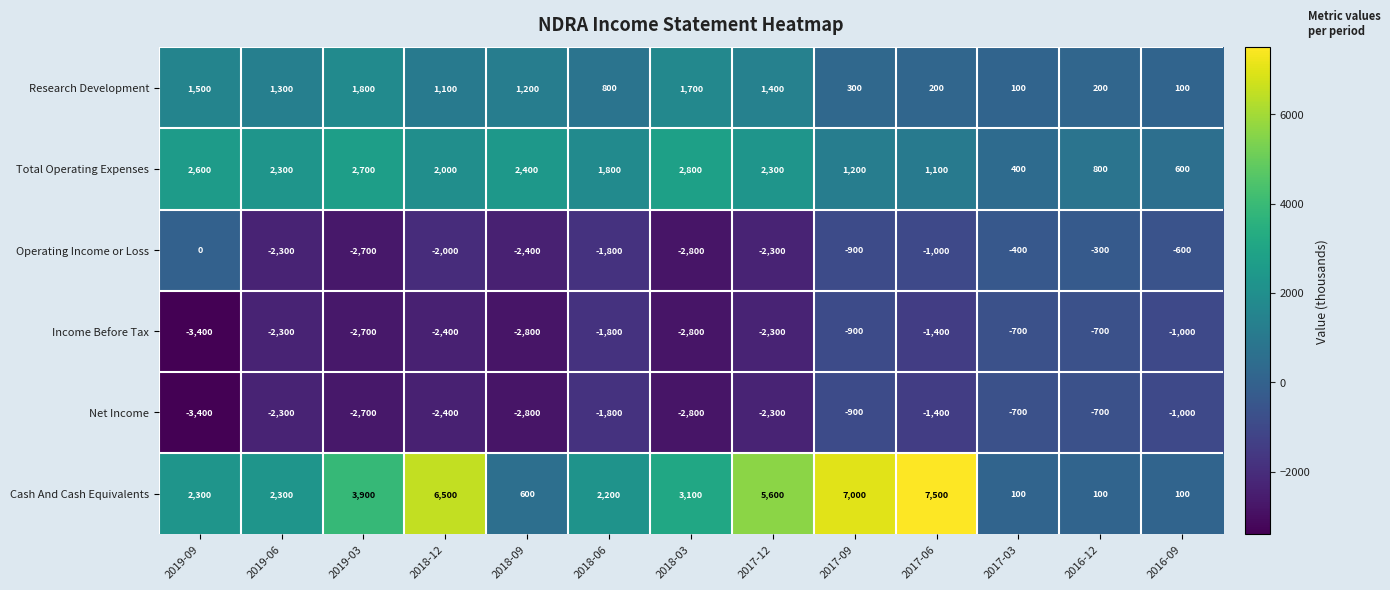

Which series has the widest spread of values?

Cash And Cash Equivalents